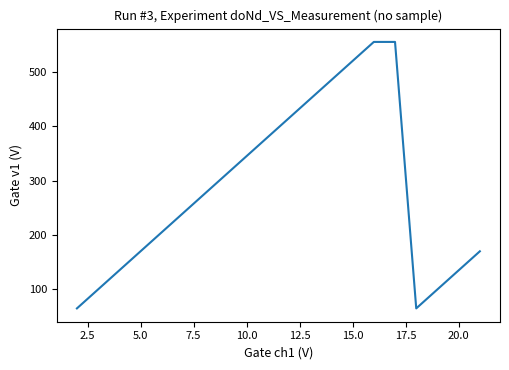

What is the maximum value shown in the chart?

555